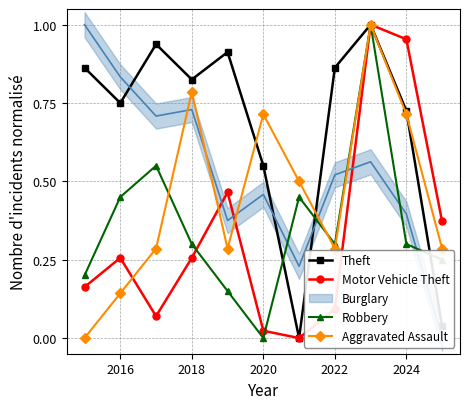

What is the average value of the Motor Vehicle Theft series?

0.3